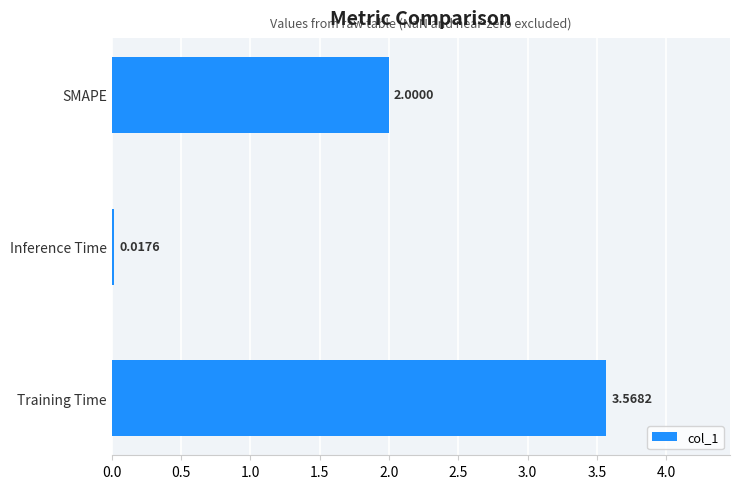

Which has a higher value, SMAPE or Training Time?

Training Time